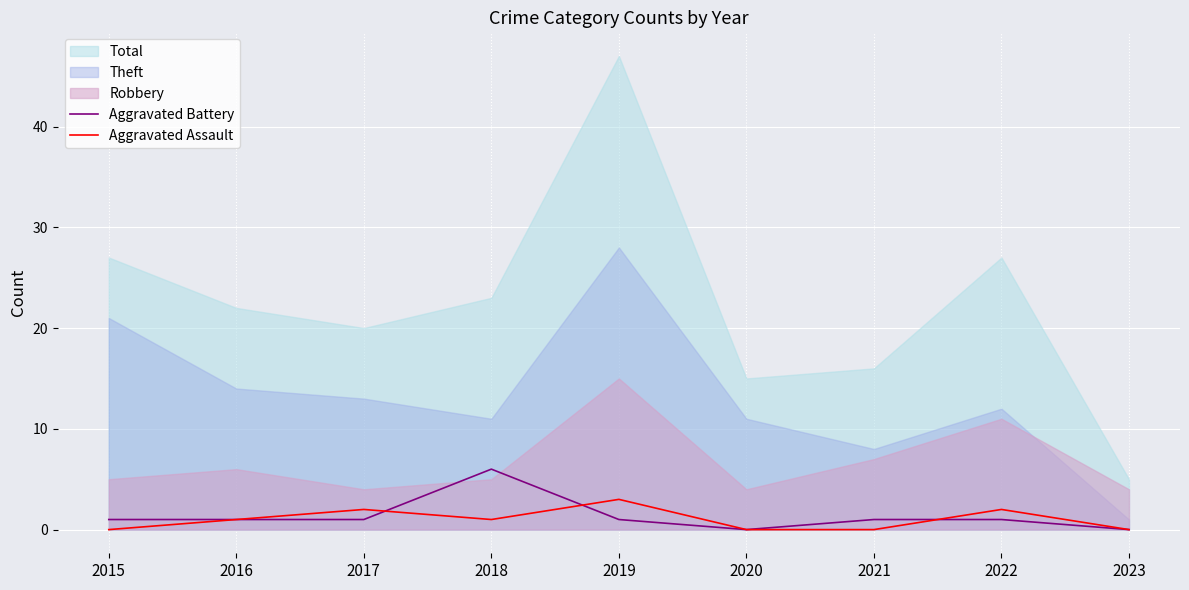

Which label corresponds to the largest value in the chart?

2018